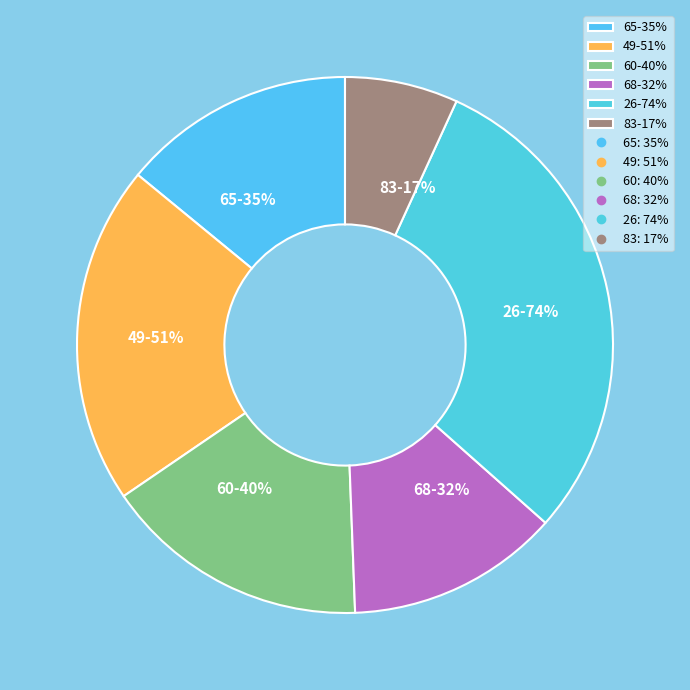

To the nearest percent, what percentage of the pie is 65?

14%